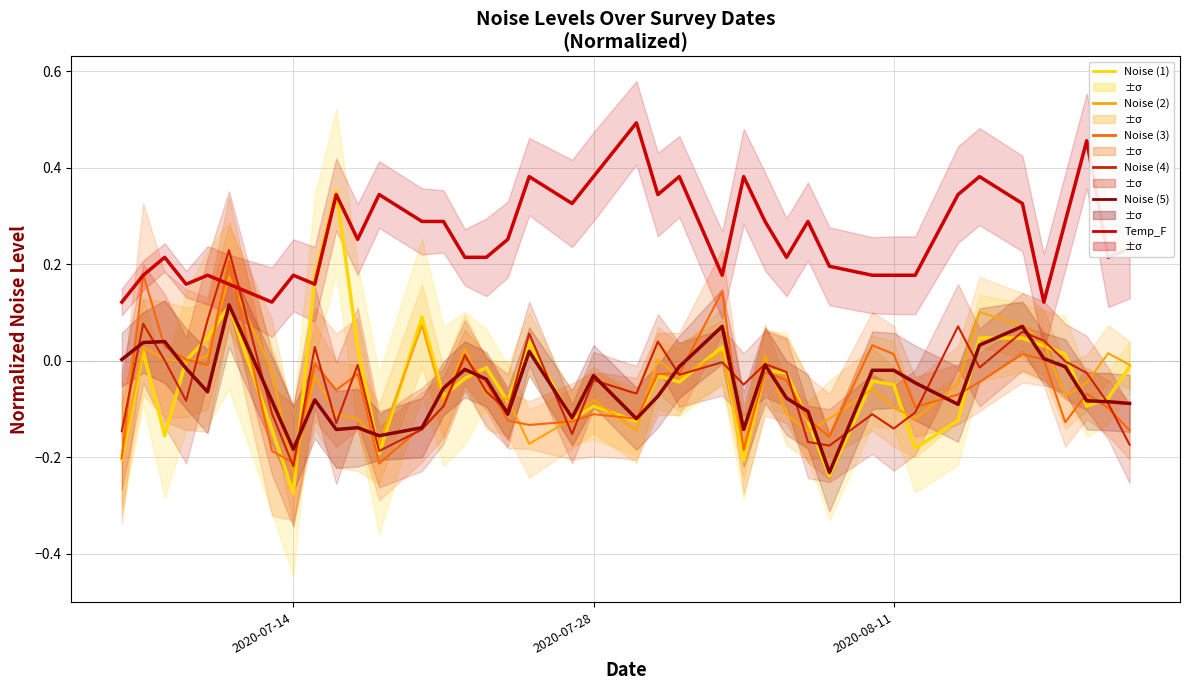

Is the value of Noise_level (3) at 31 greater than the value of Noise_level (2) at 37?

No